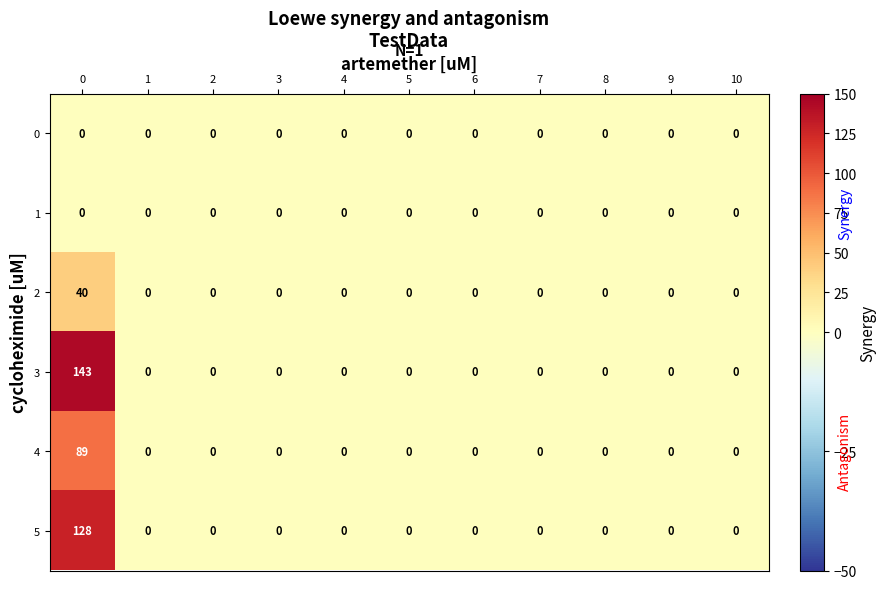

What is the highest value of the 3 series?

143